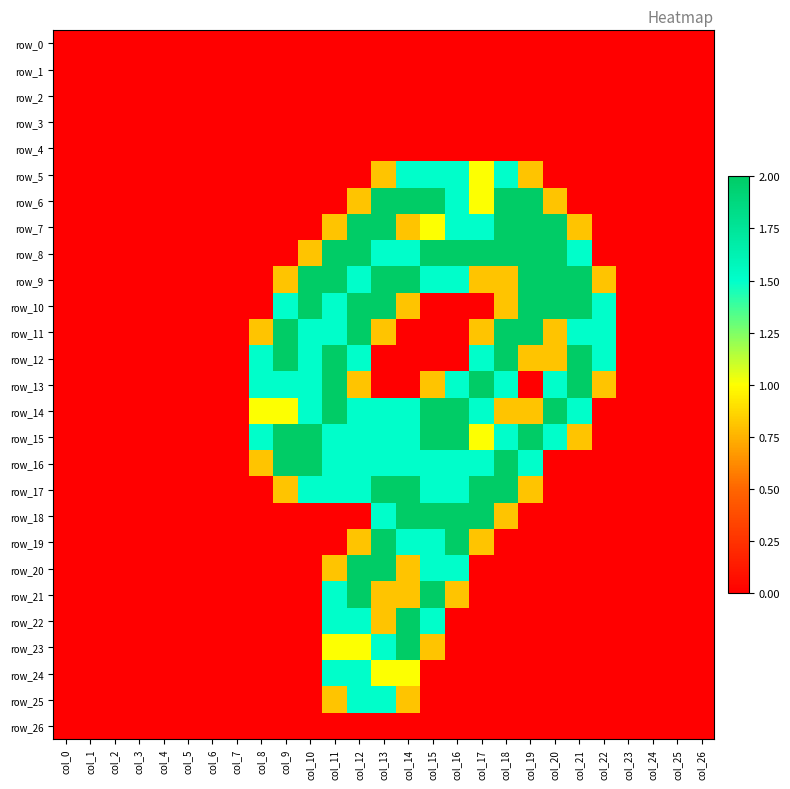

At which label is row_20 closest to 1?

col_11